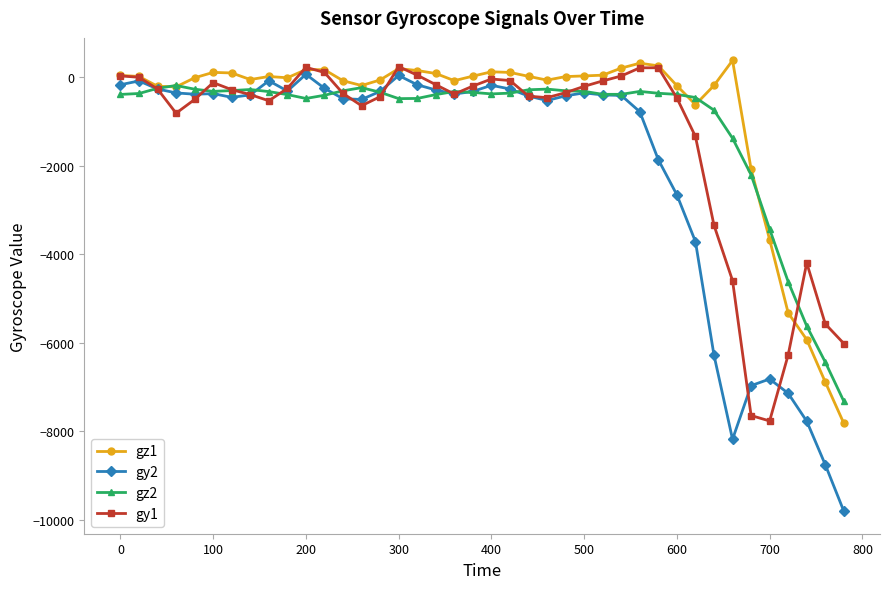

How many lines are shown in the chart?

4